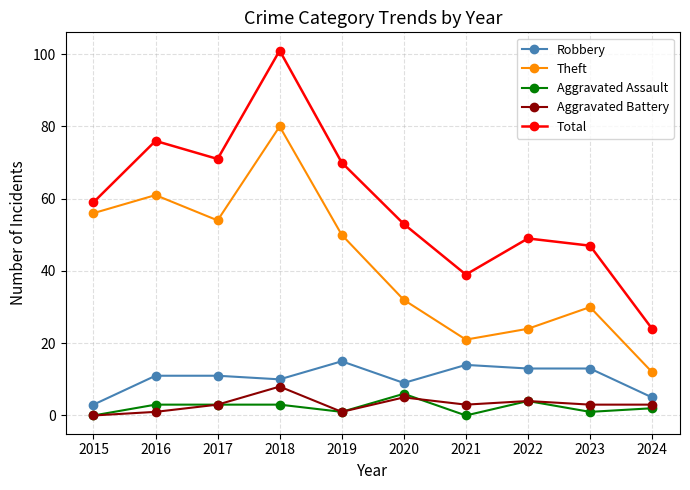

What is the total value across all series at 2018?

202